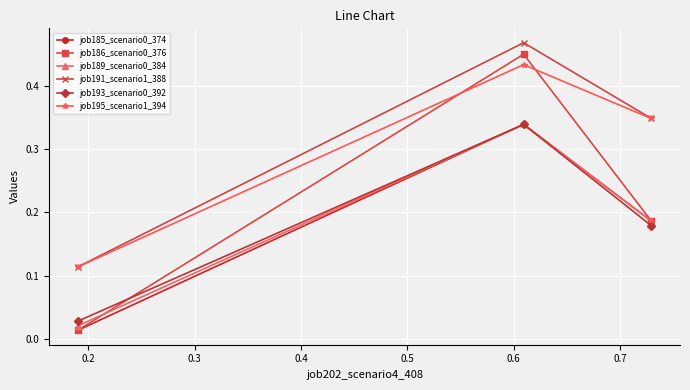

How many job195_scenario1_394 values are between 0 and 1?

3